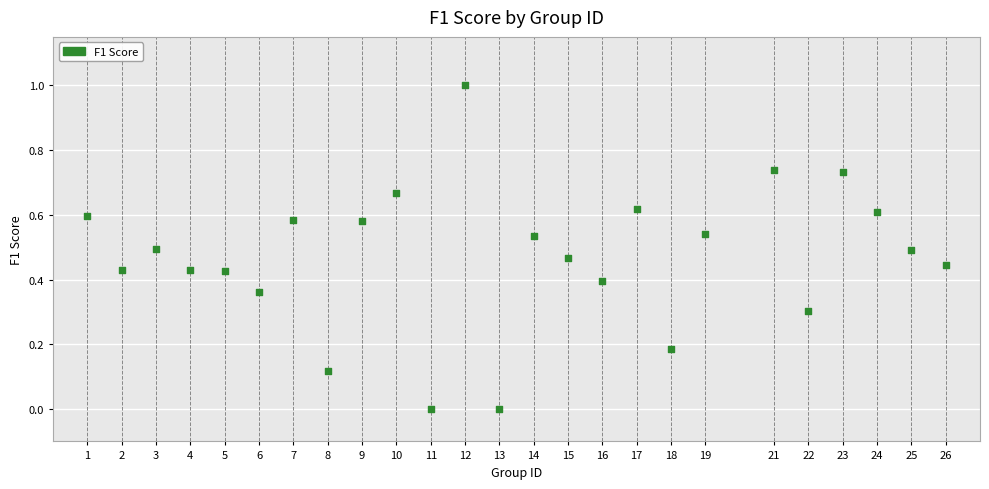

What is the range of Y values (max minus min)?

1.0